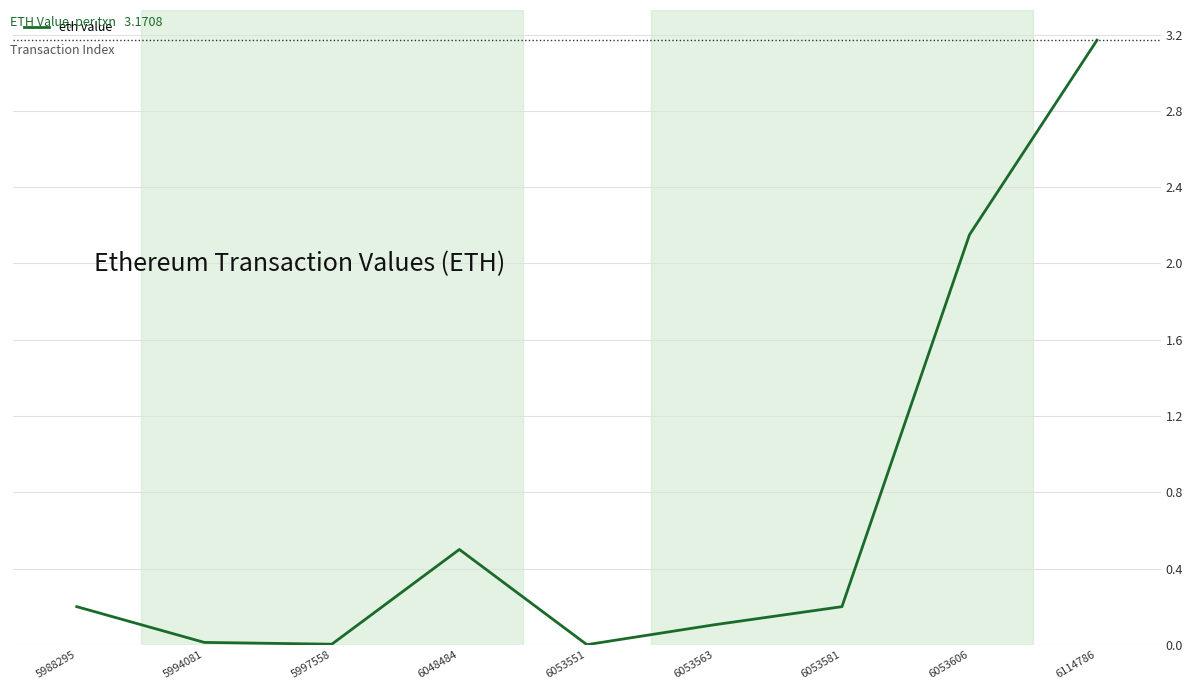

What is the difference between the maximum and second lowest values?

3.2